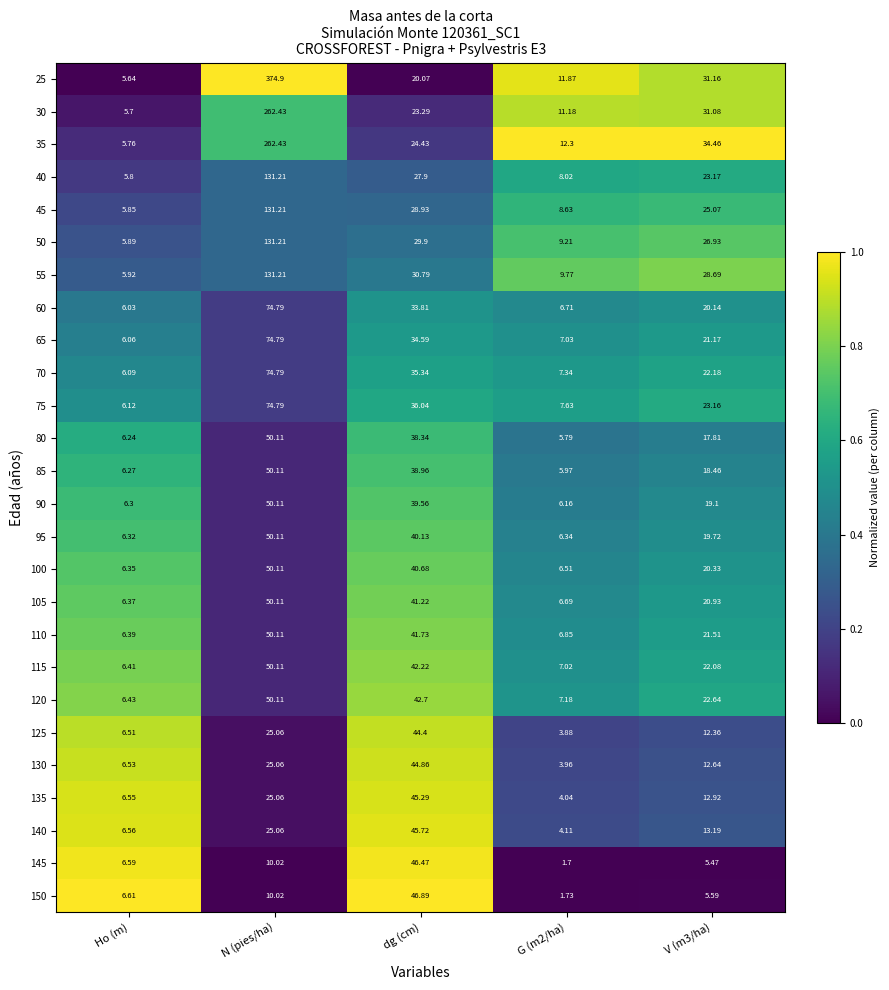

Which category has the lowest value in the 25 series?

Ho (m)